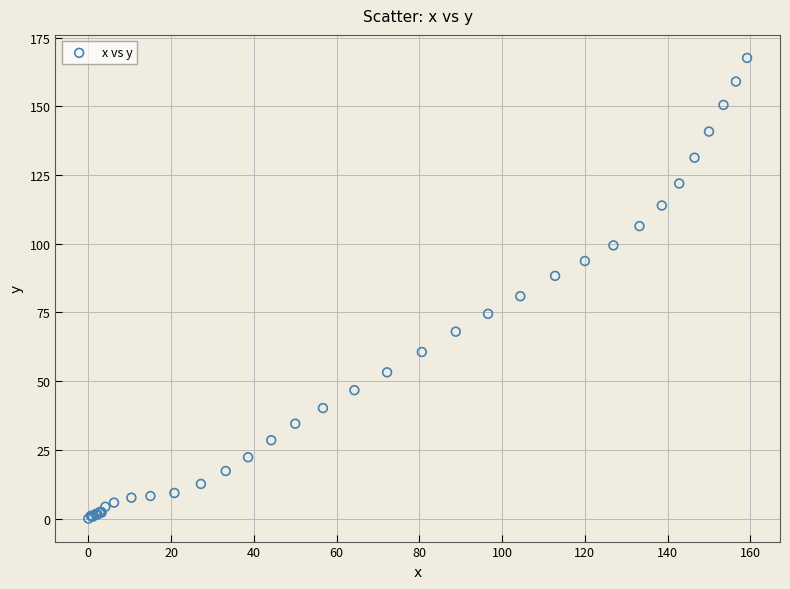

What Y value in the scatter plot is closest to 83?

80.9